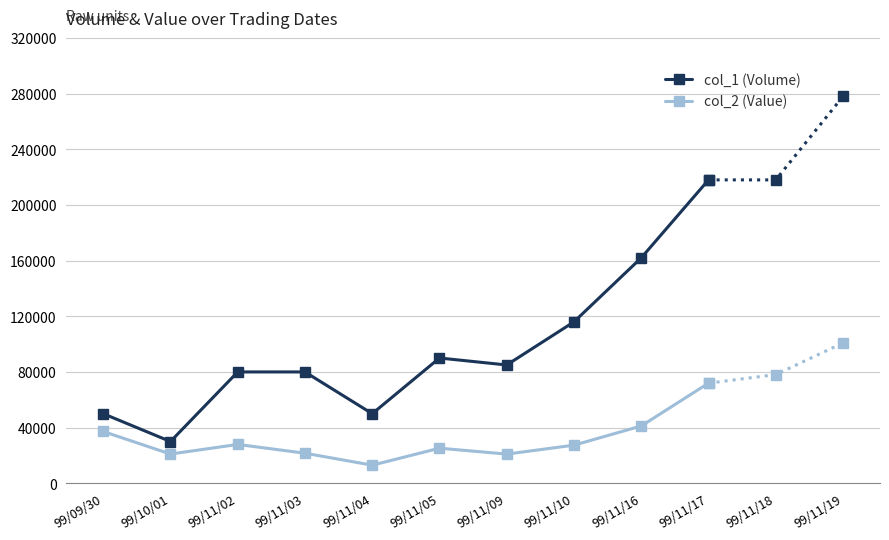

Is this an area chart (filled region under the line)?

No